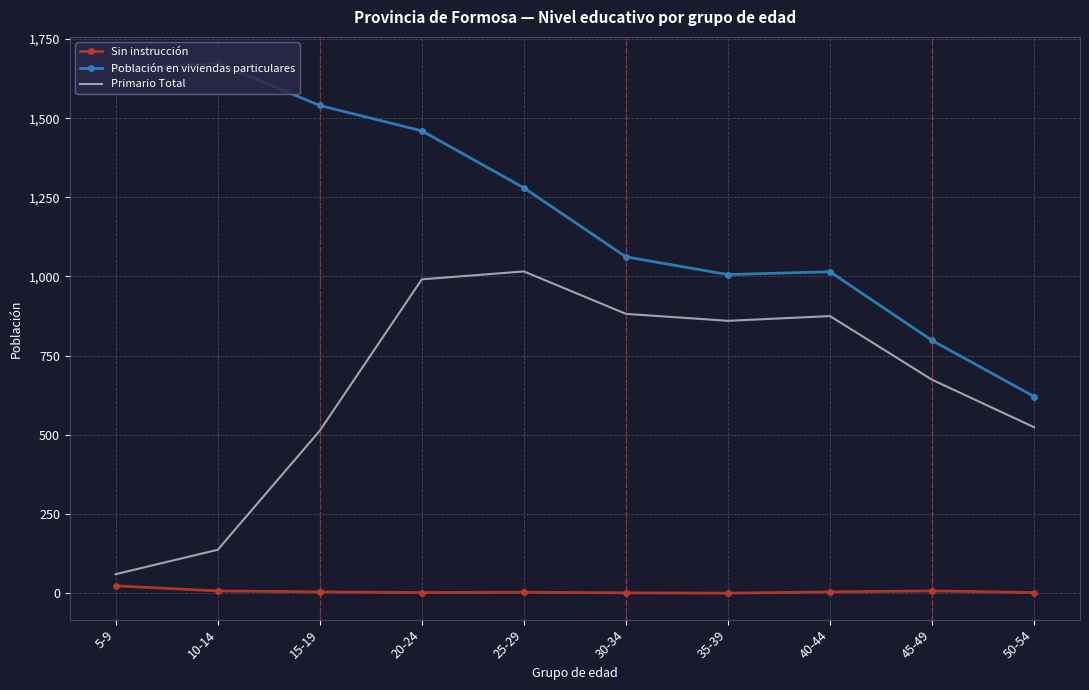

Rank the series by their average value, from lowest to highest.

Sin instrucción, Primario Total, Población en viviendas particulares